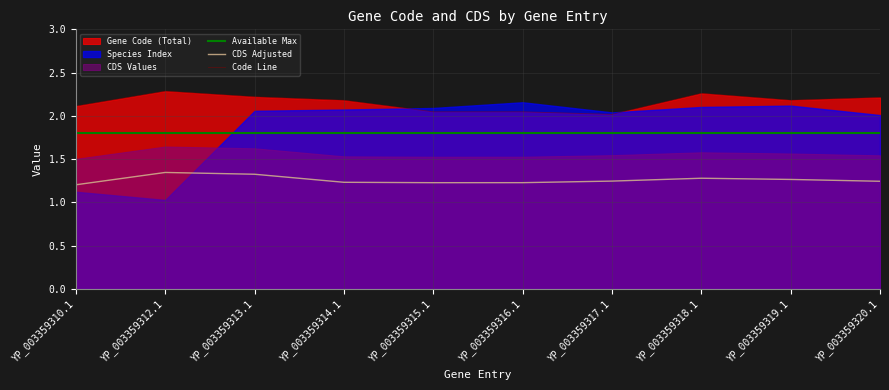

What value does the CDS Adjusted series have at YP_003359313.1?

1.3